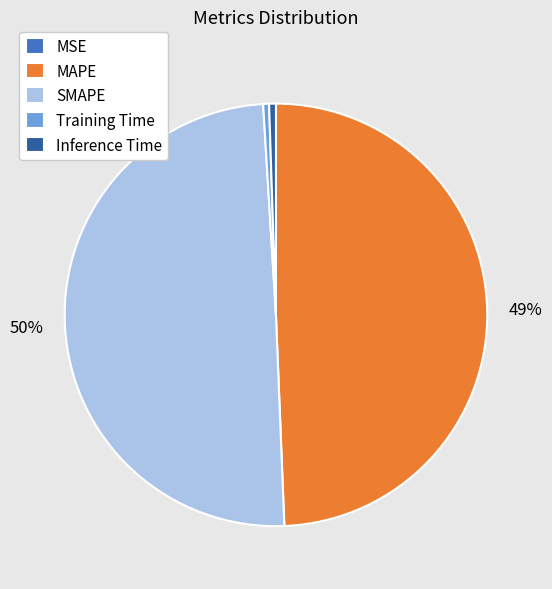

Is the sum of MAPE and SMAPE greater than half?

Yes